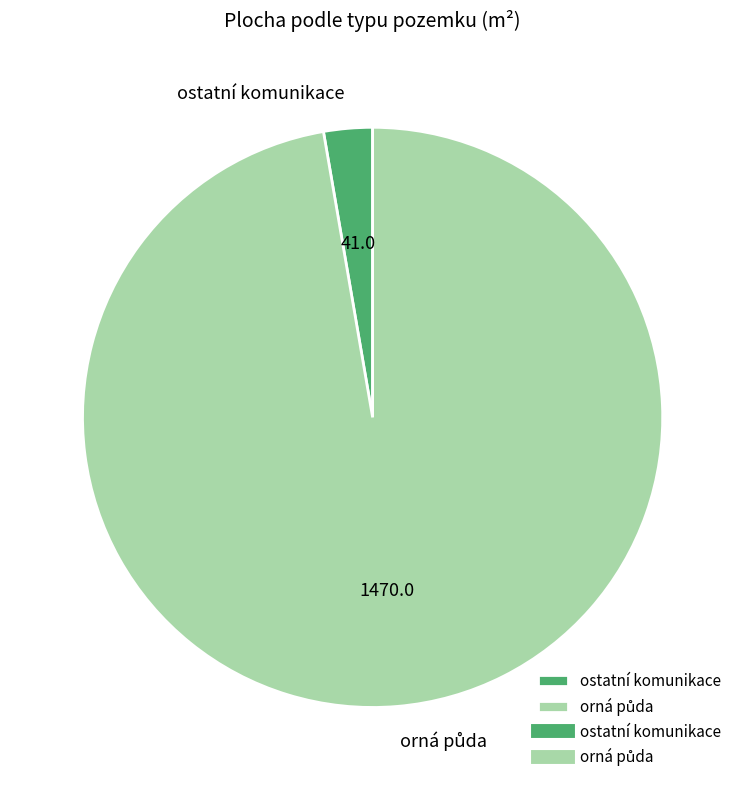

Which category has the smallest portion of the pie?

ostatní komunikace